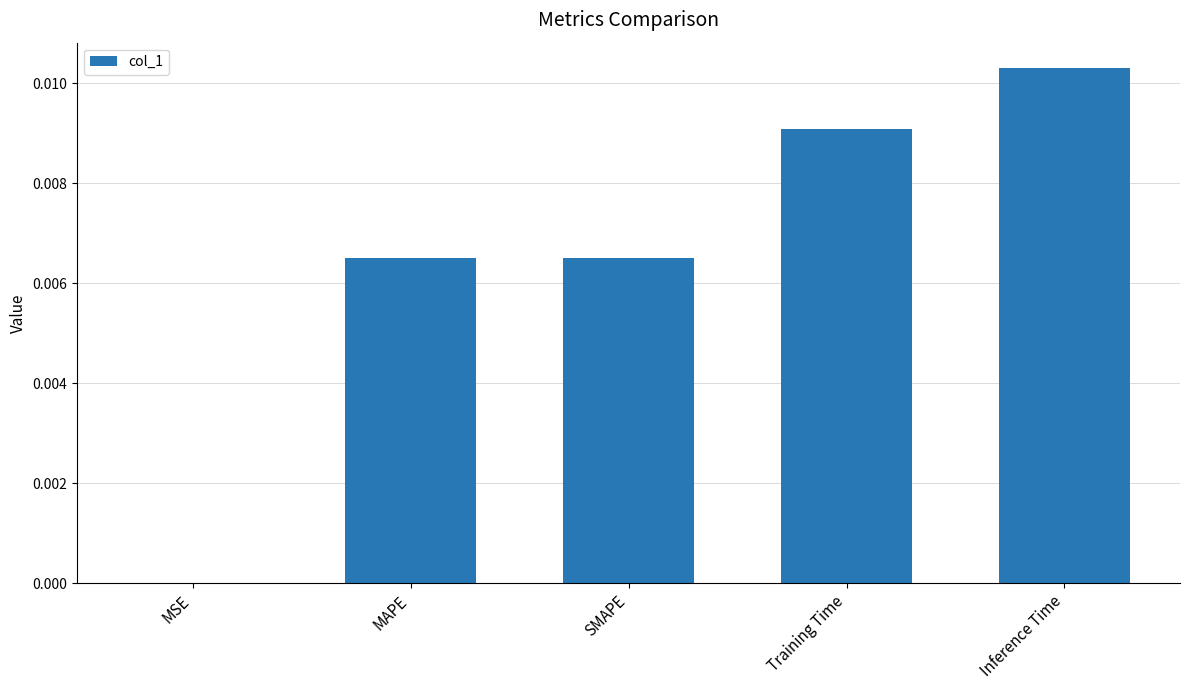

The chart shows a value of 0.0 at Inference Time. True or false?

True